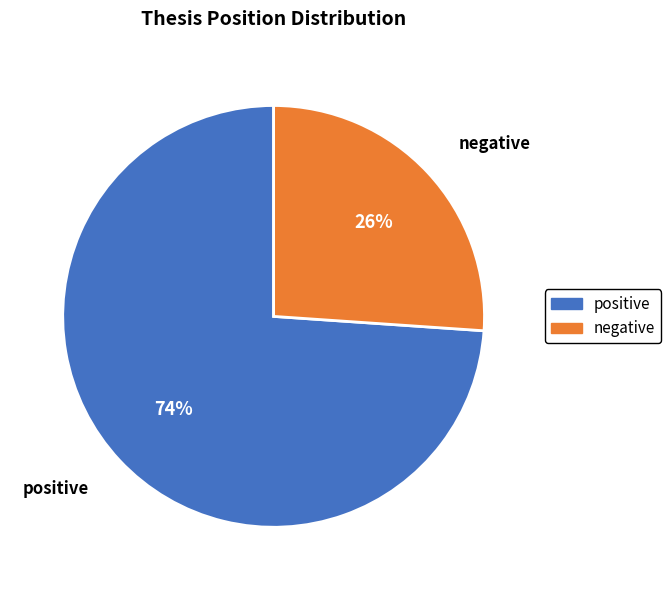

Combined, do positive and negative account for over 50%?

Yes